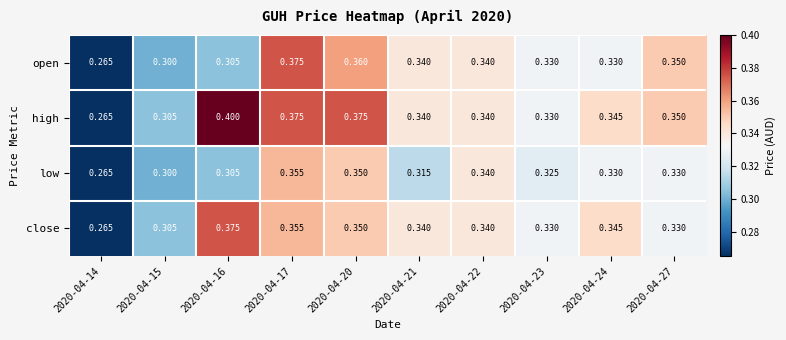

Is the value of close at 2020-04-17 greater than the value of low at 2020-04-21?

Yes